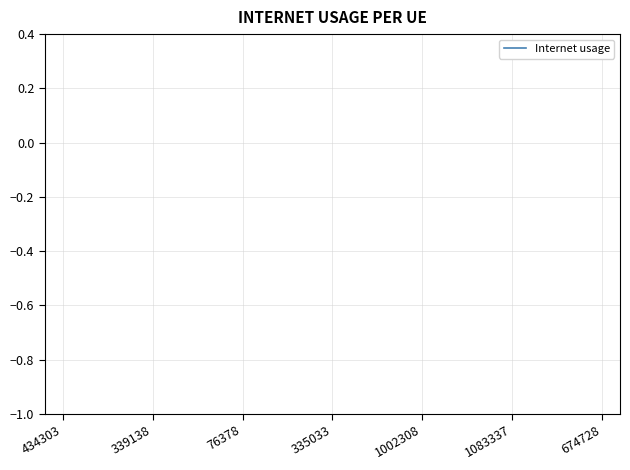

What is the label of the 3rd point from the left?

76378